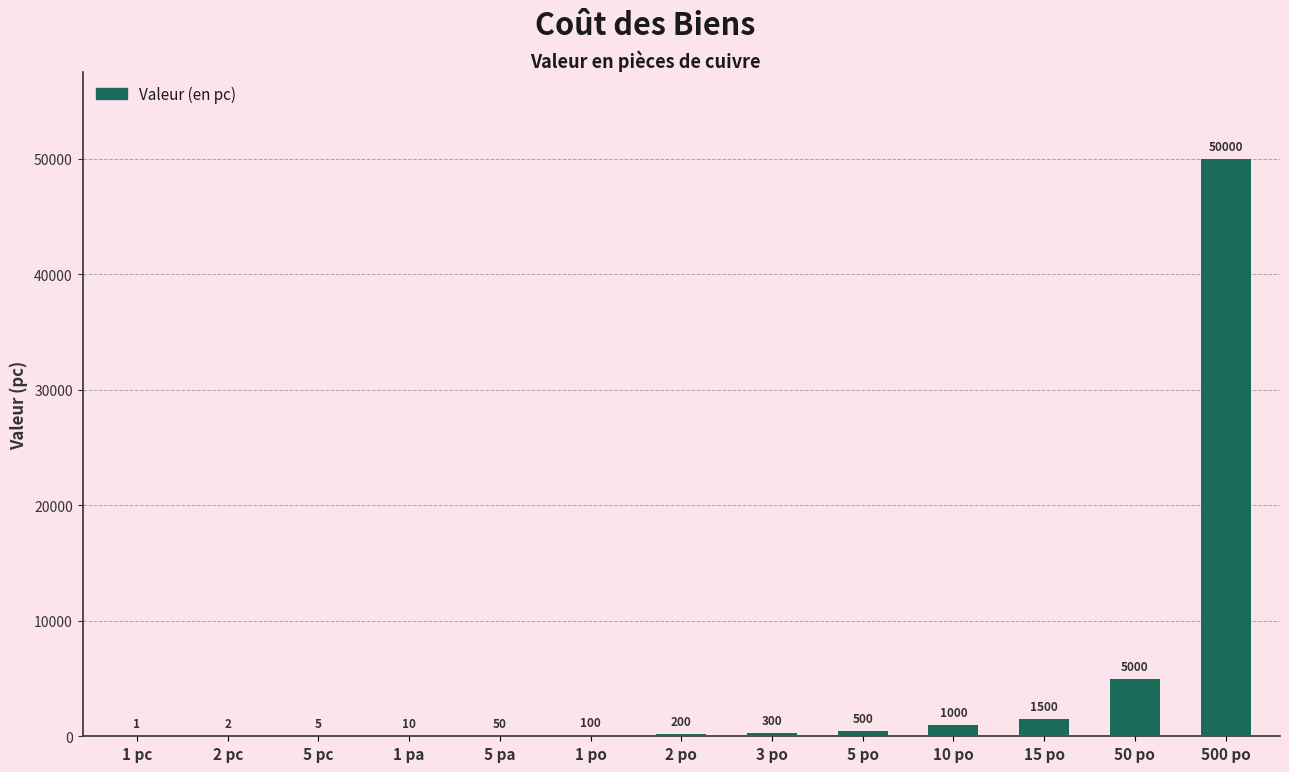

The value at 5 pc is 5. True or false?

True